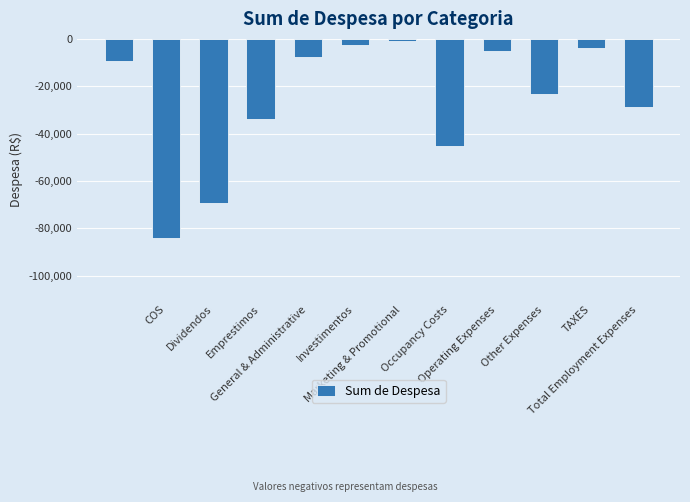

What is the minimum value shown in the chart?

-83901.1